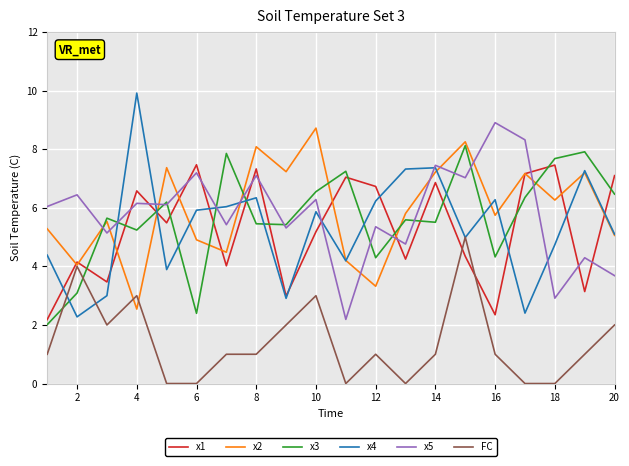

What is the average value of the x2 series?

5.9